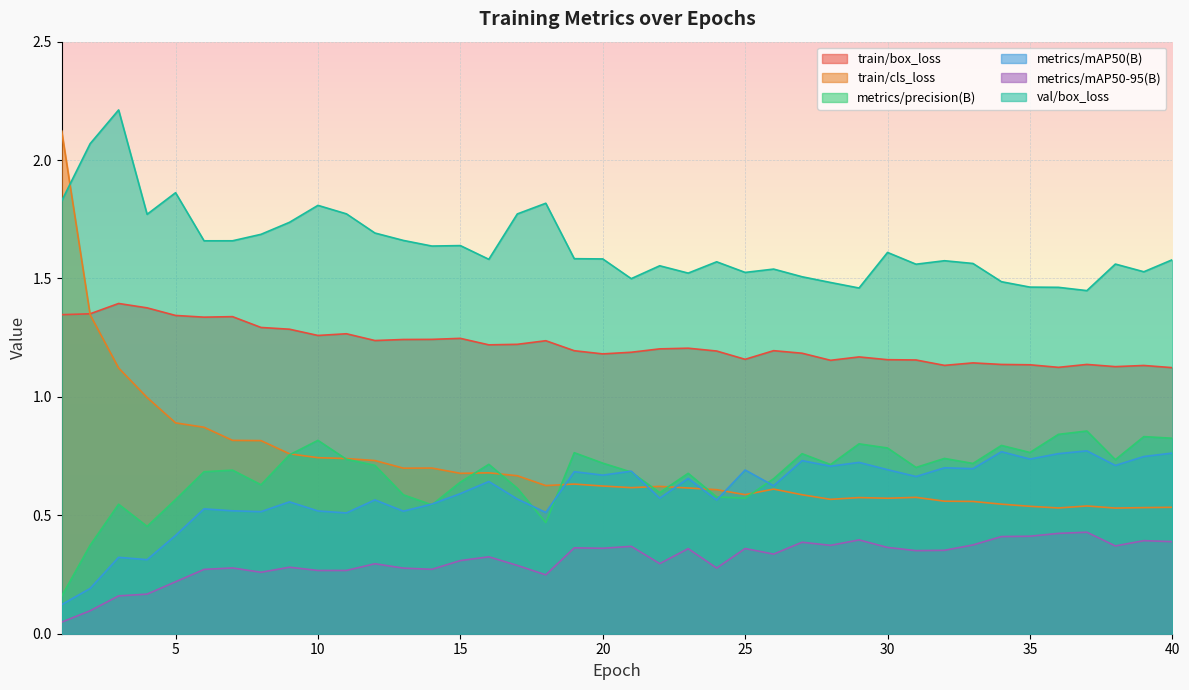

What is the difference between the maximum and minimum values in the val/box_loss series?

0.8